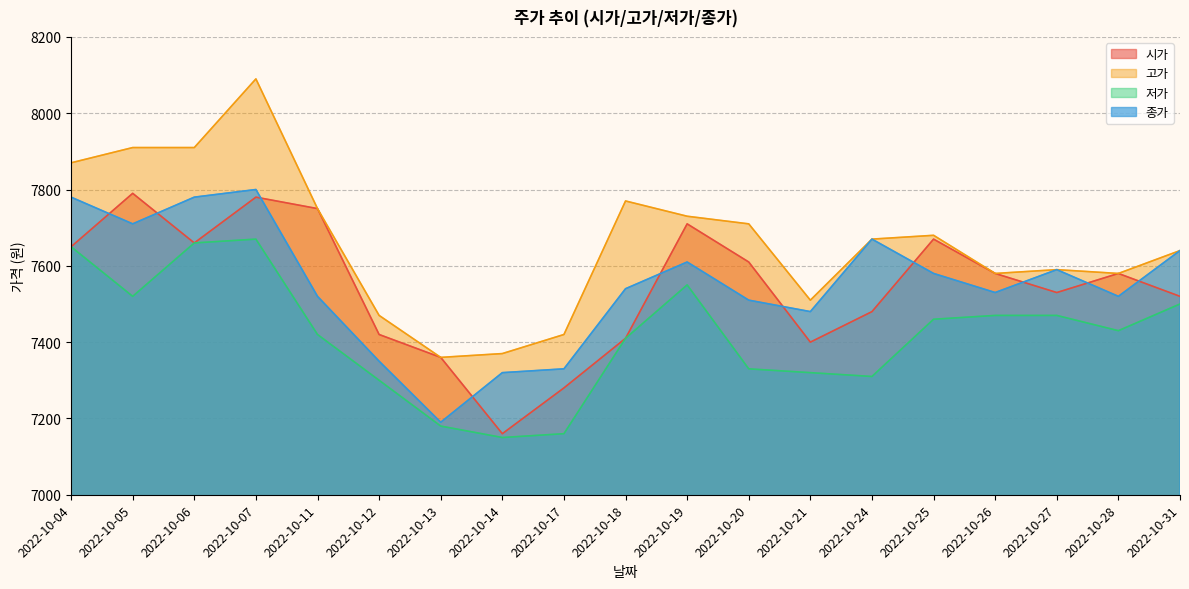

Reading left to right, list all the values displayed in this chart.

시가: 2022-10-04=7650	2022-10-05=7790	2022-10-06=7660	2022-10-07=7780	2022-10-11=7750	2022-10-12=7420	2022-10-13=7360	2022-10-14=7160	2022-10-17=7280	2022-10-18=7410	2022-10-19=7710	2022-10-20=7610	2022-10-21=7400	2022-10-24=7480	2022-10-25=7670	2022-10-26=7580	2022-10-27=7530	2022-10-28=7580	2022-10-31=7520
고가: 2022-10-04=7870	2022-10-05=7910	2022-10-06=7910	2022-10-07=8090	2022-10-11=7750	2022-10-12=7470	2022-10-13=7360	2022-10-14=7370	2022-10-17=7420	2022-10-18=7770	2022-10-19=7730	2022-10-20=7710	2022-10-21=7510	2022-10-24=7670	2022-10-25=7680	2022-10-26=7580	2022-10-27=7590	2022-10-28=7580	2022-10-31=7640
저가: 2022-10-04=7650	2022-10-05=7520	2022-10-06=7660	2022-10-07=7670	2022-10-11=7420	2022-10-12=7300	2022-10-13=7180	2022-10-14=7150	2022-10-17=7160	2022-10-18=7410	2022-10-19=7550	2022-10-20=7330	2022-10-21=7320	2022-10-24=7310	2022-10-25=7460	2022-10-26=7470	2022-10-27=7470	2022-10-28=7430	2022-10-31=7500
종가: 2022-10-04=7780	2022-10-05=7710	2022-10-06=7780	2022-10-07=7800	2022-10-11=7520	2022-10-12=7350	2022-10-13=7190	2022-10-14=7320	2022-10-17=7330	2022-10-18=7540	2022-10-19=7610	2022-10-20=7510	2022-10-21=7480	2022-10-24=7670	2022-10-25=7580	2022-10-26=7530	2022-10-27=7590	2022-10-28=7520	2022-10-31=7640